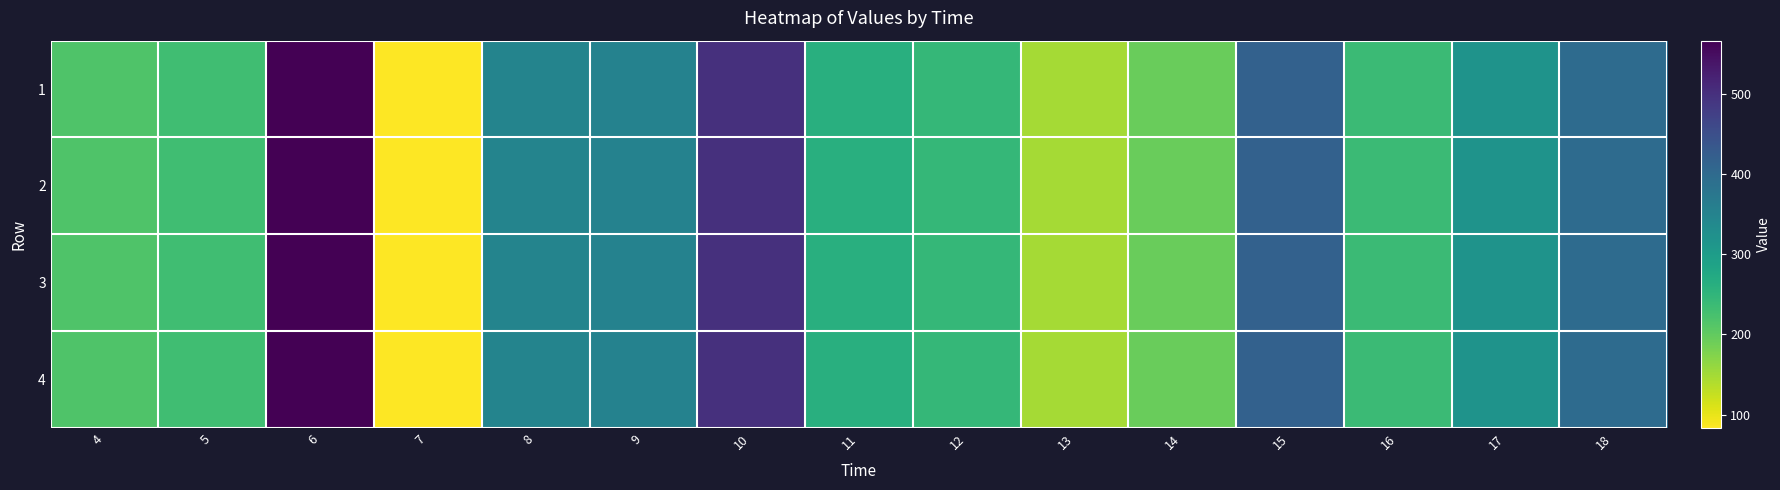

At how many categories does at least one series exceed 124?

14